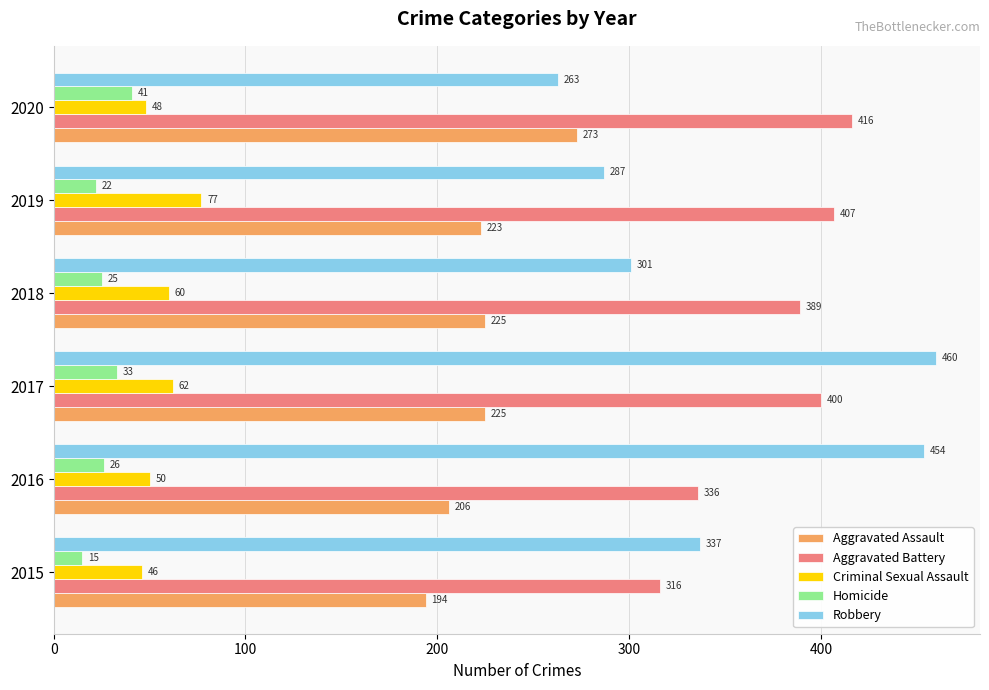

Is the value of Aggravated Battery at 2018 greater than the value of Robbery at 2017?

No